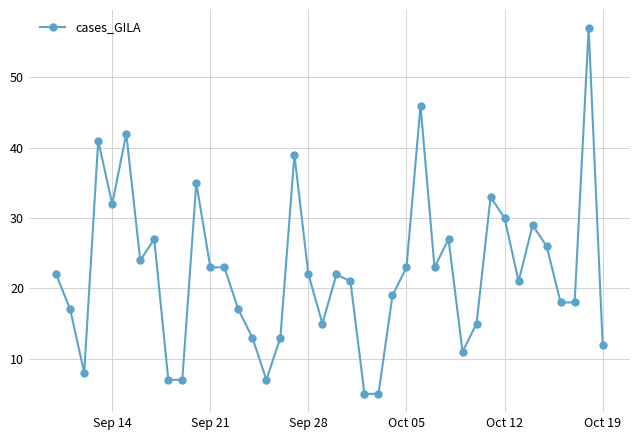

What is the value of the 38th point from the left?

18